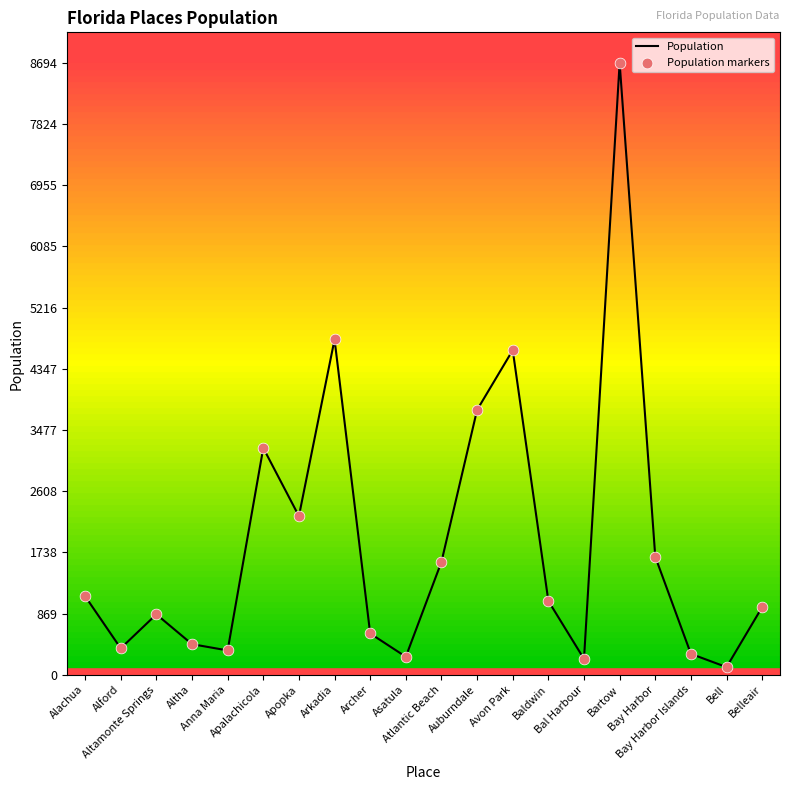

What is the greatest value displayed?

8694